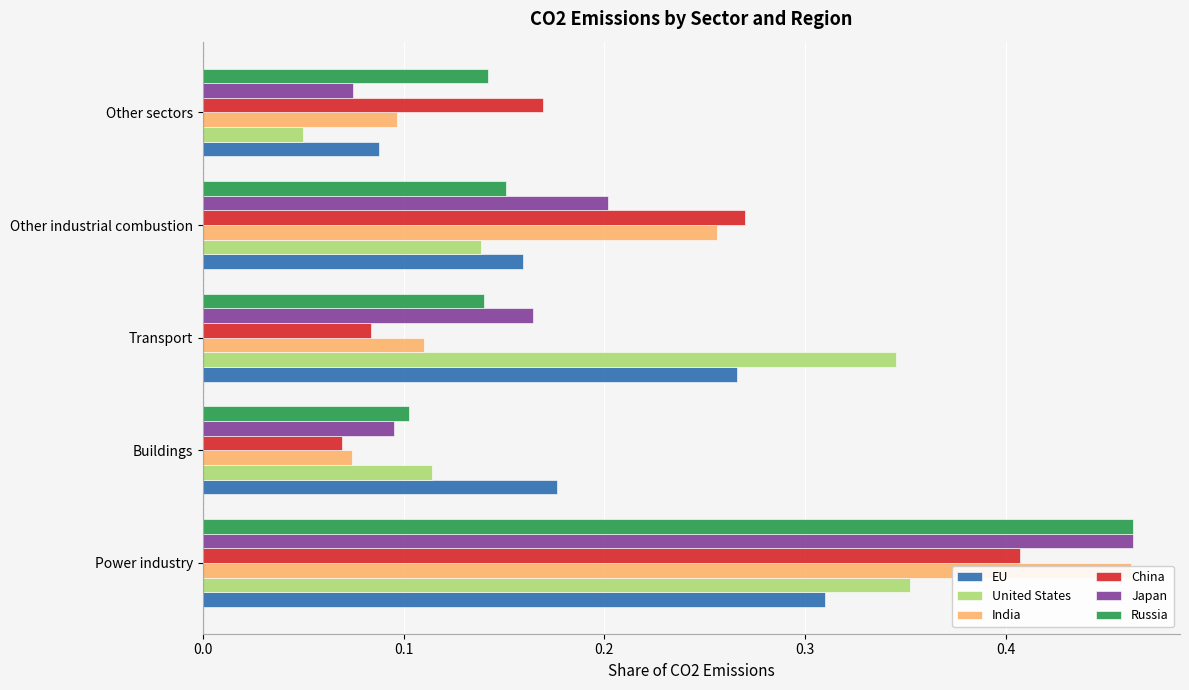

What is the sum of all China values?

1.0